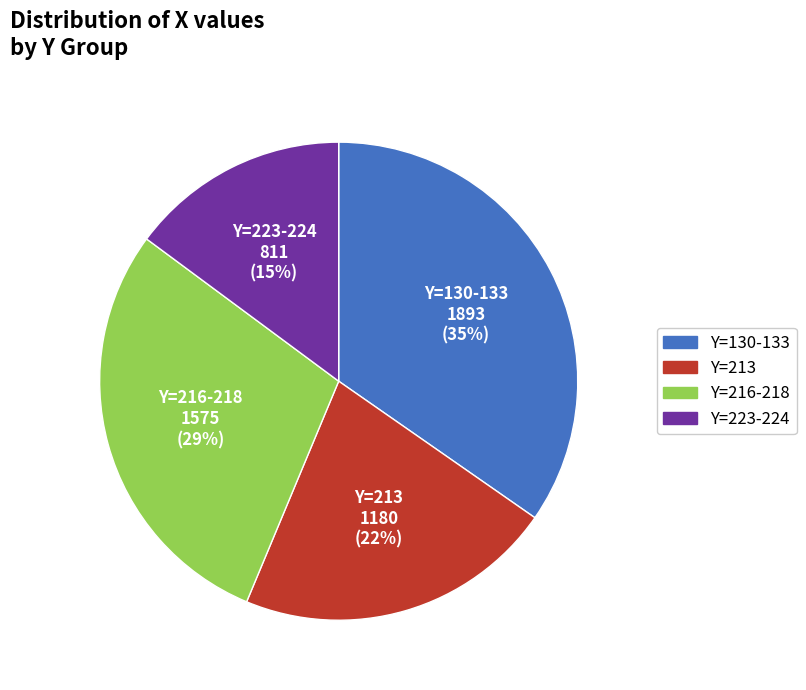

To the nearest percent, what is the difference between the largest and smallest slice percentages?

20%